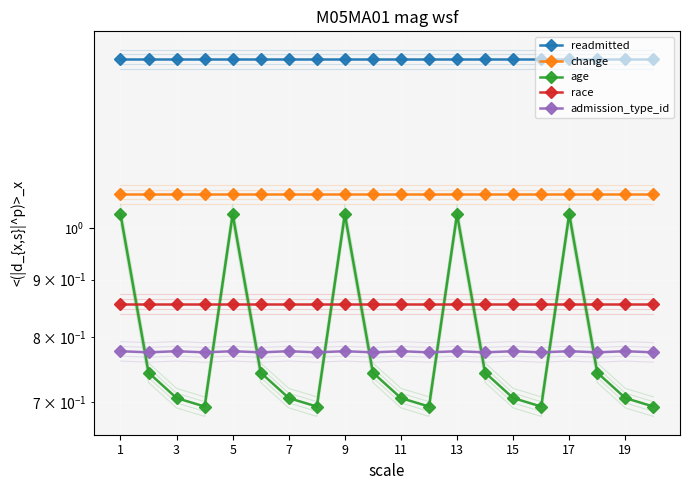

True or false: readmitted and age intersect in this chart.

False